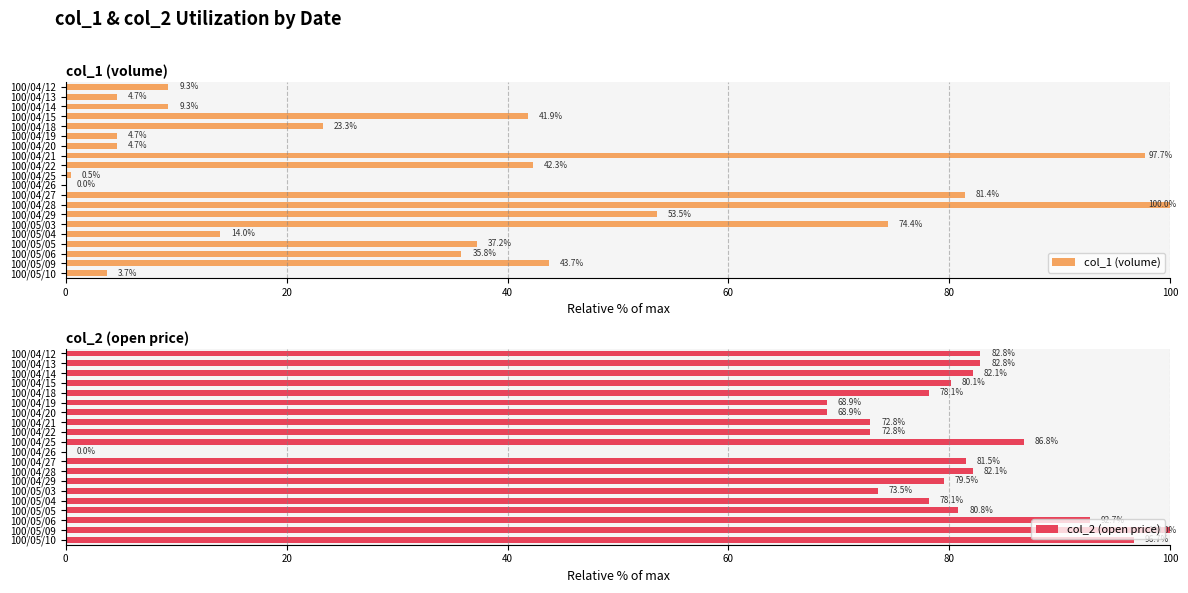

Is it true that col_2 (open price) equals 82.8 at 100/04/12?

True